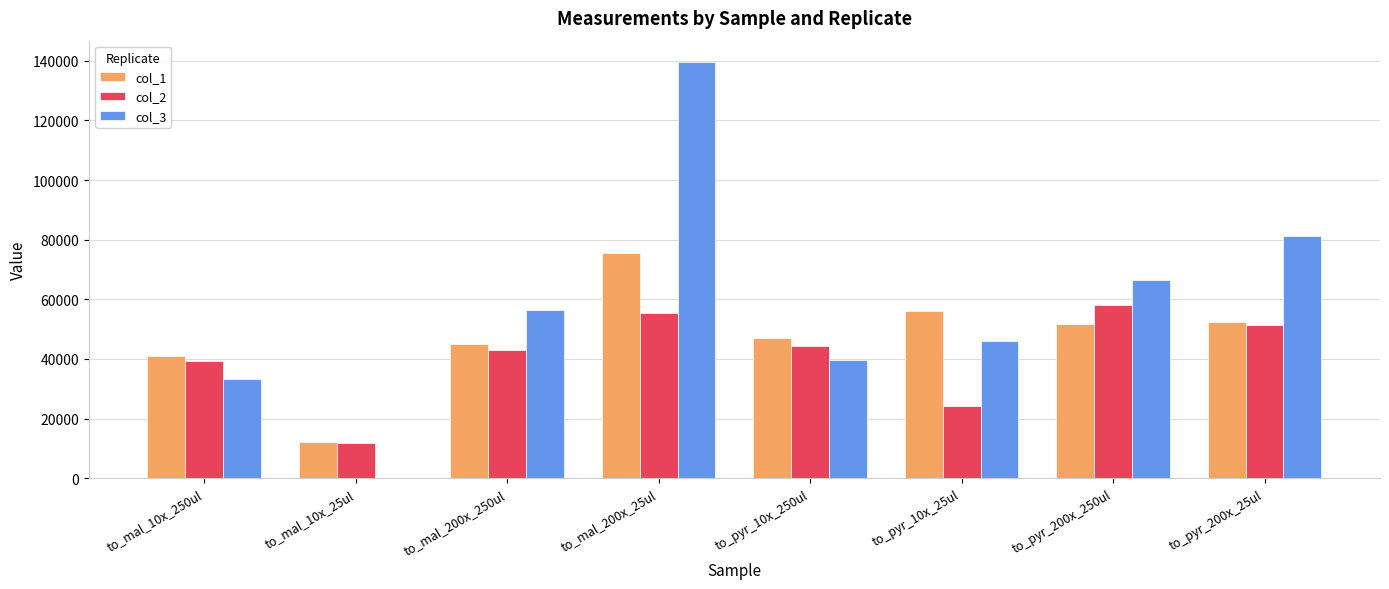

What are all the series names shown in the legend?

col_1, col_2, col_3